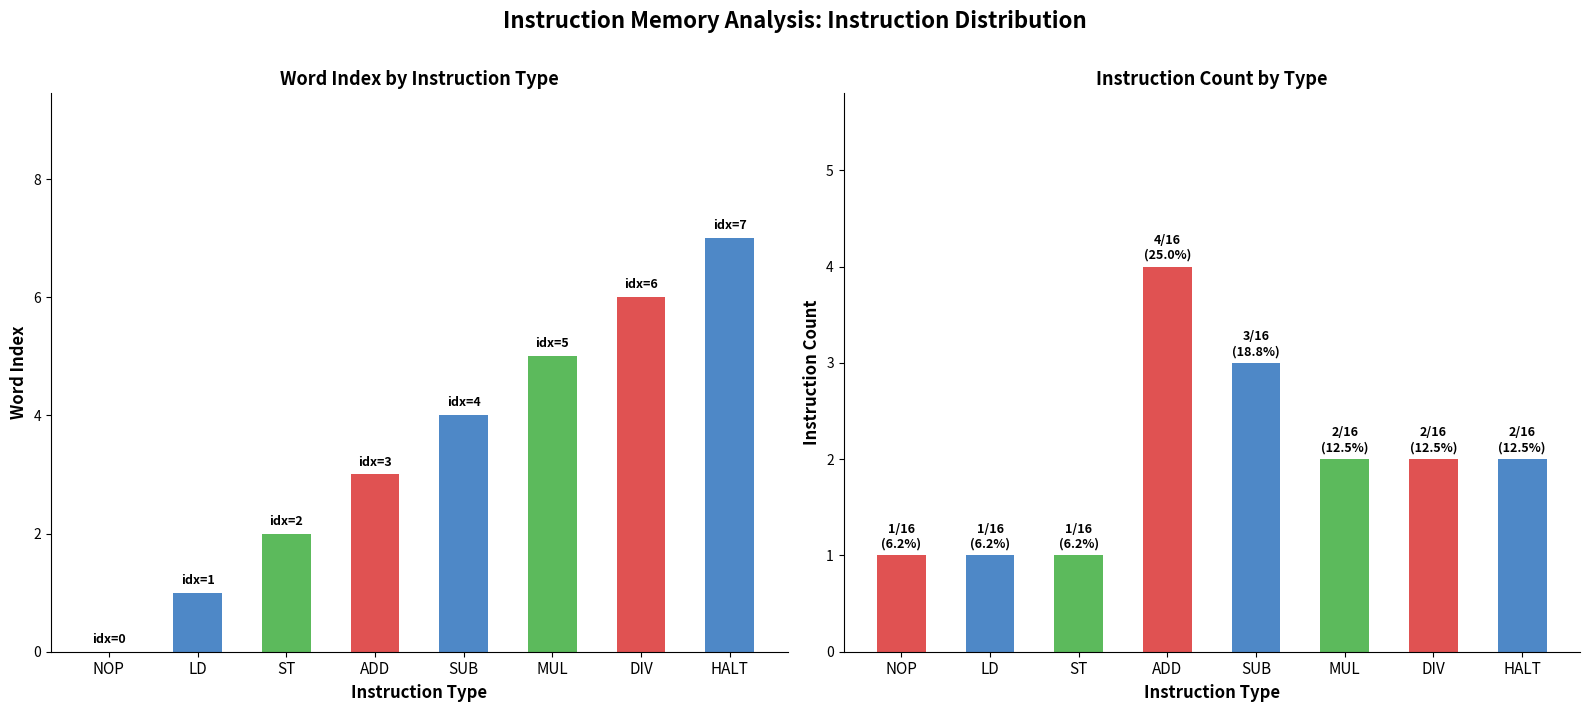

True or false: word index has a value of 2 at SUB.

False